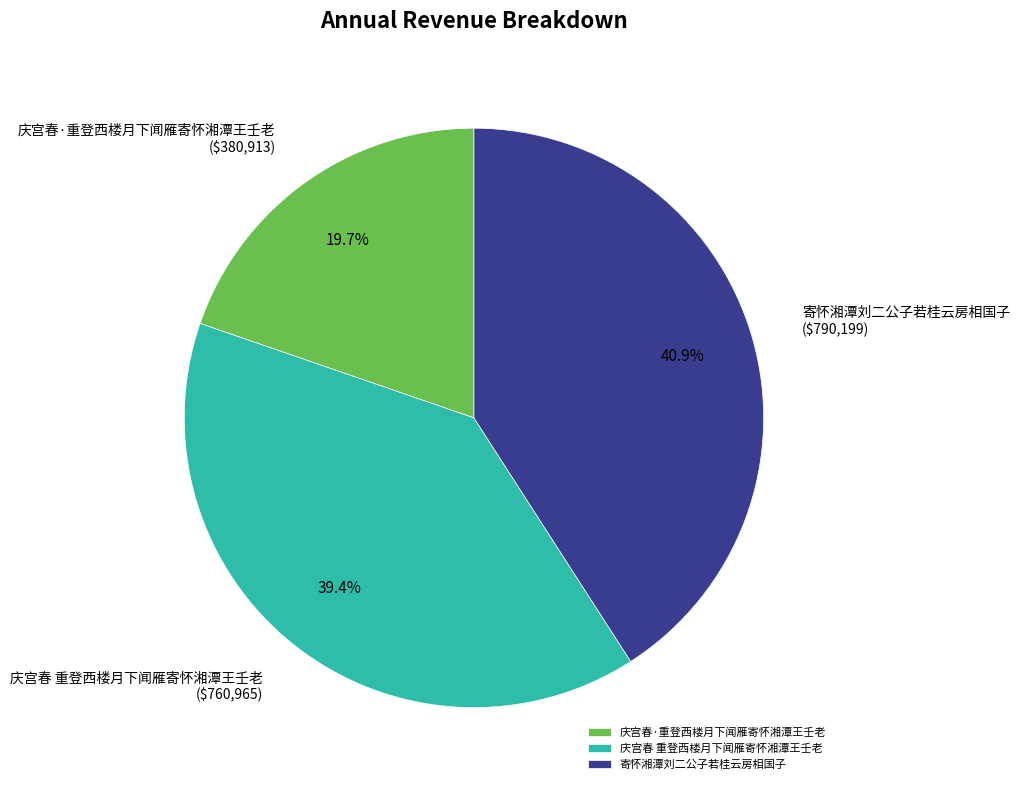

Which category has the smallest portion of the pie?

庆宫春·重登西楼月下闻雁寄怀湘潭王壬老